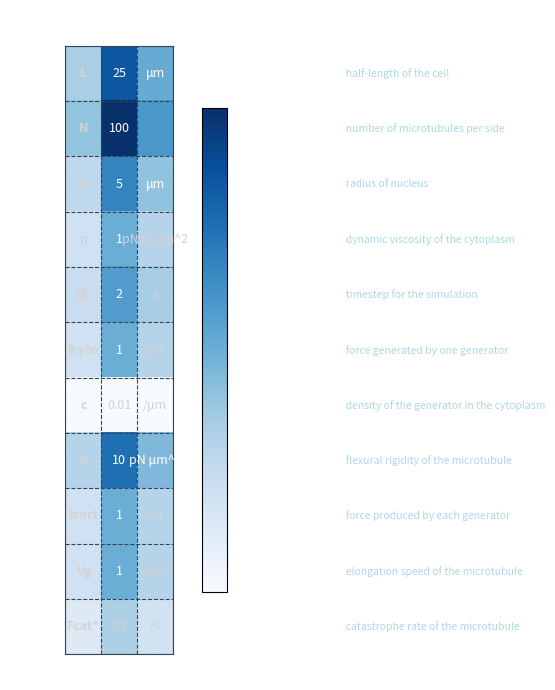

True or false: N has a value of 0.9 at Unit.

False